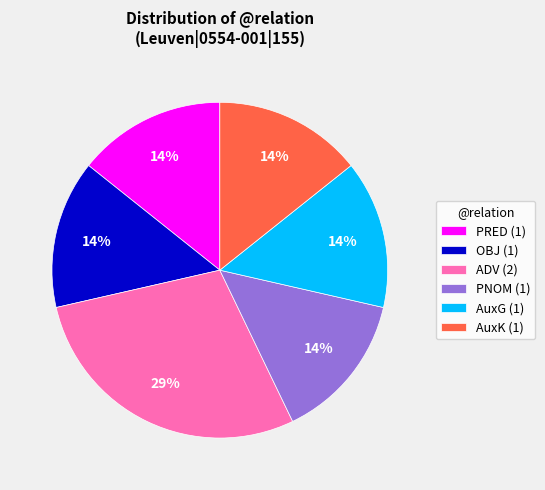

To the nearest percent, what portion does AuxK (1) represent?

14%